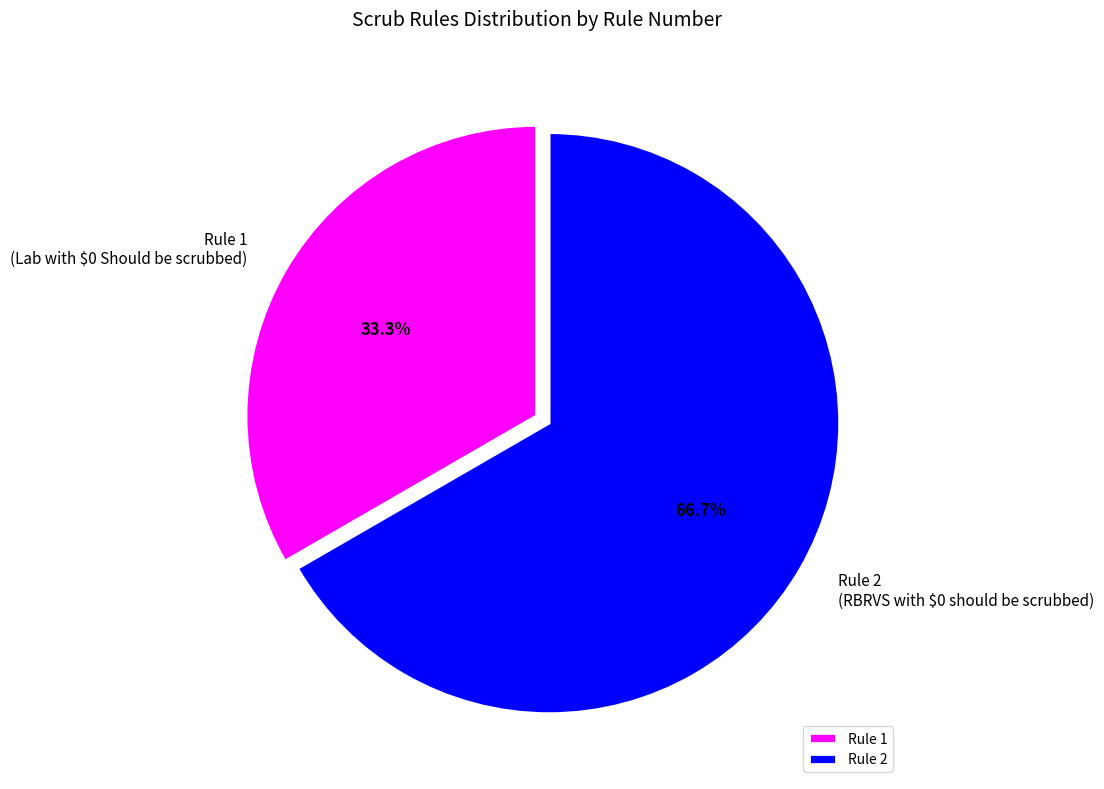

Rank the categories by value from highest to lowest.

Rule 2, Rule 1